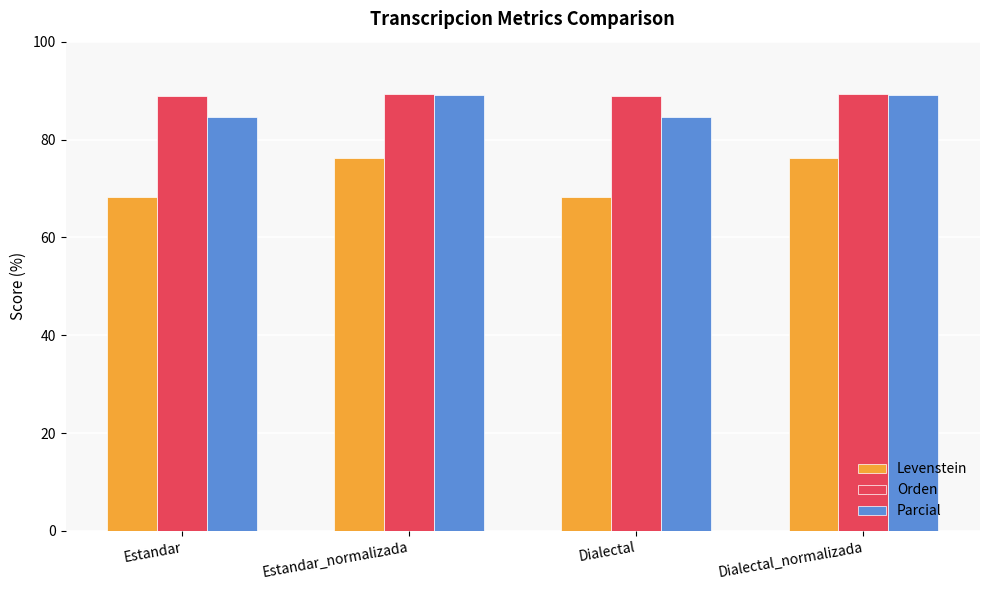

Does the chart contain any negative values?

No